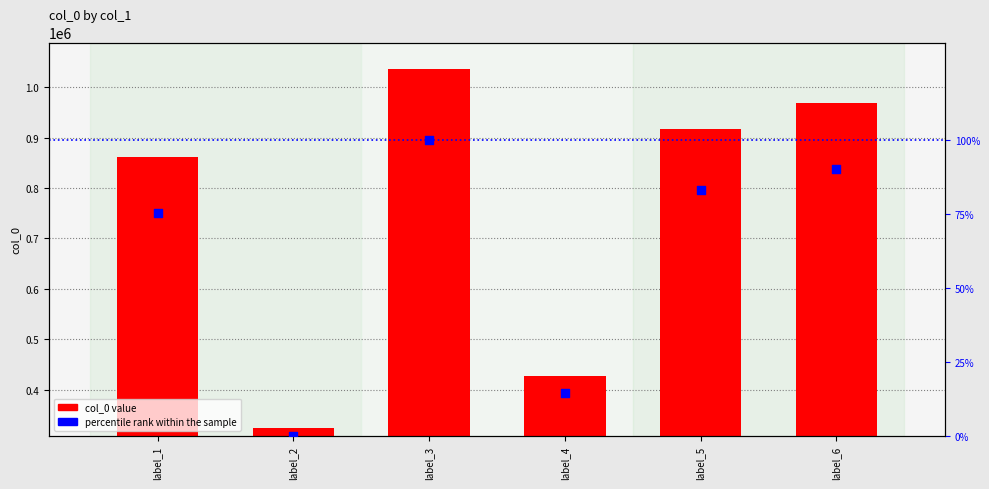

What is the total value across all series at label_5?

916081.1